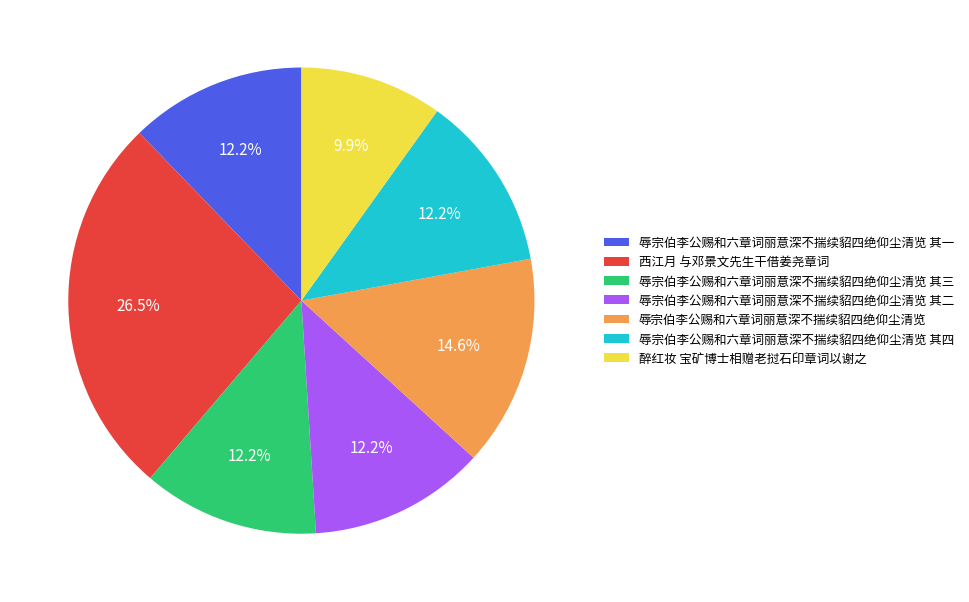

What is the smallest slice in the pie chart?

醉红妆 宝矿博士相赠老挝石印章词以谢之